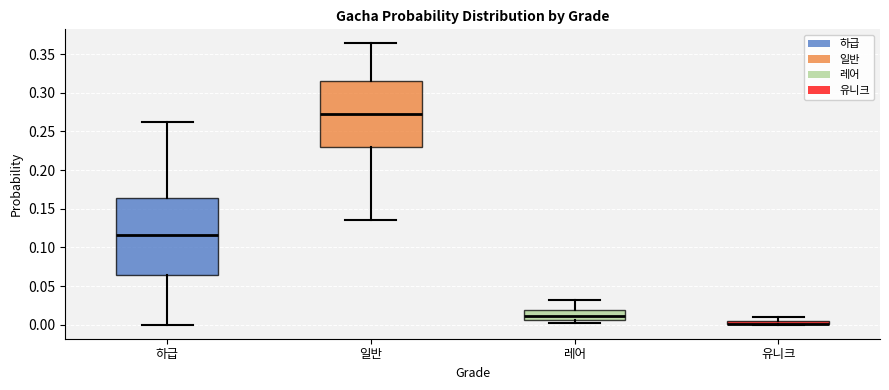

Comparing the boxes themselves (not the whiskers), which one is the tallest?

하급